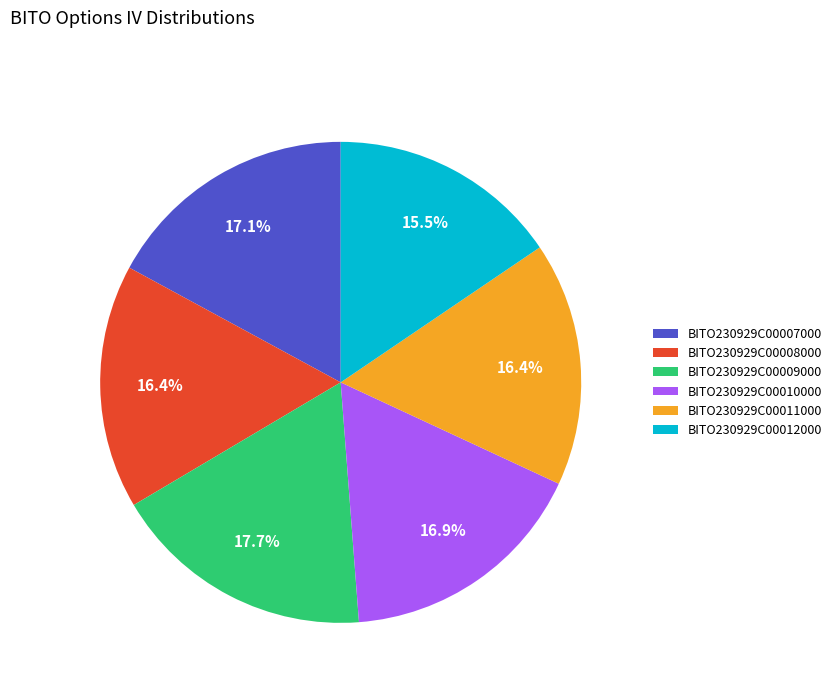

Combined, what portion of the pie is BITO230929C00012000 and BITO230929C00008000?

31.9%